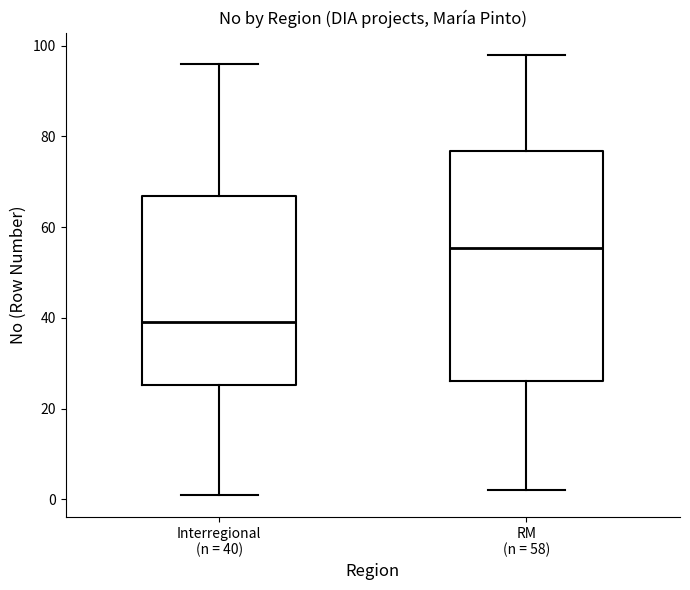

Reading left to right, read every box against the y-axis: the position of its median line, the range the box covers, and the ends of its whiskers. The values are not printed on the chart, so give them approximately, as read against the axis.

Interregional (n = 40): median 40, box 26 to 66, whiskers 2 to 96
RM (n = 58): median 56, box 26 to 76, whiskers 2 to 98